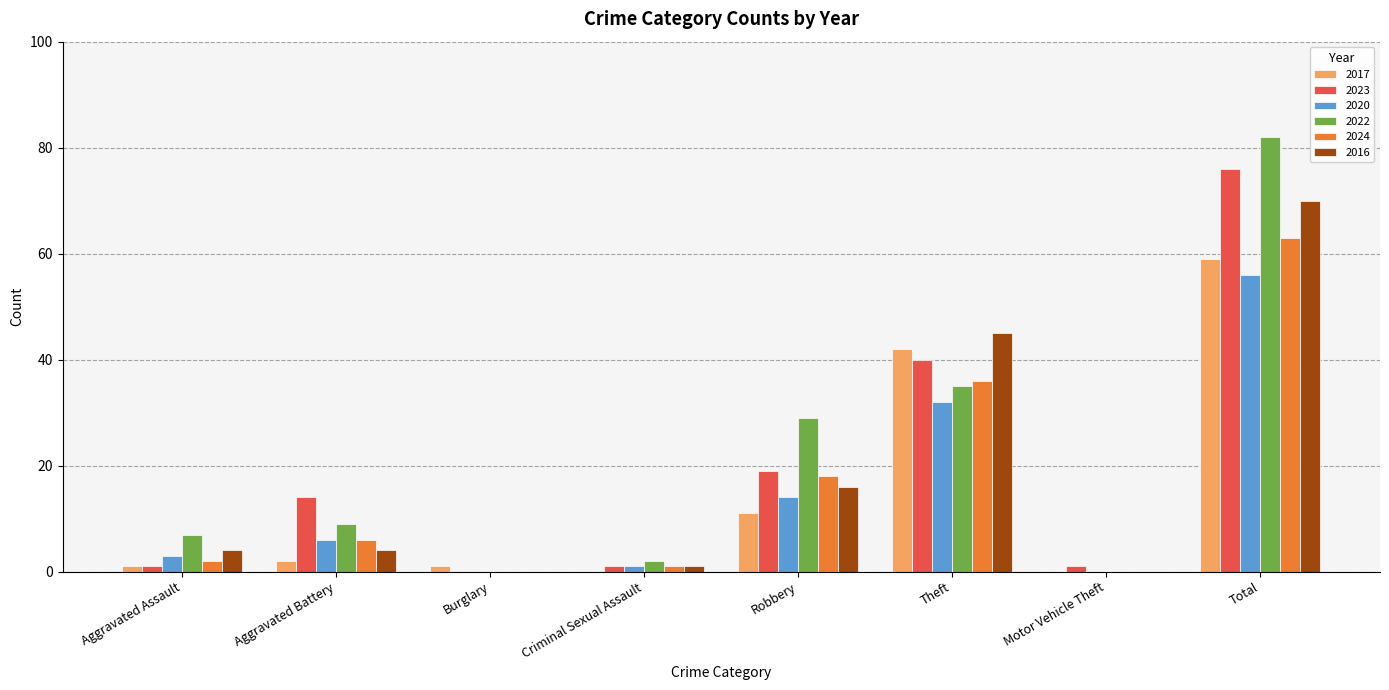

At which category is the sum across all series the highest?

Total